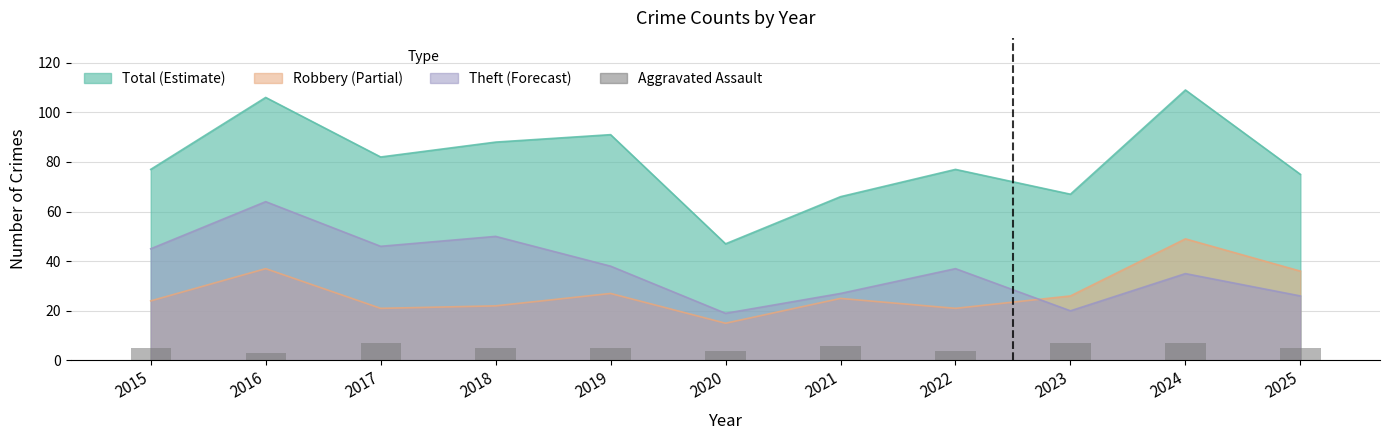

How many bars are there in total?

11